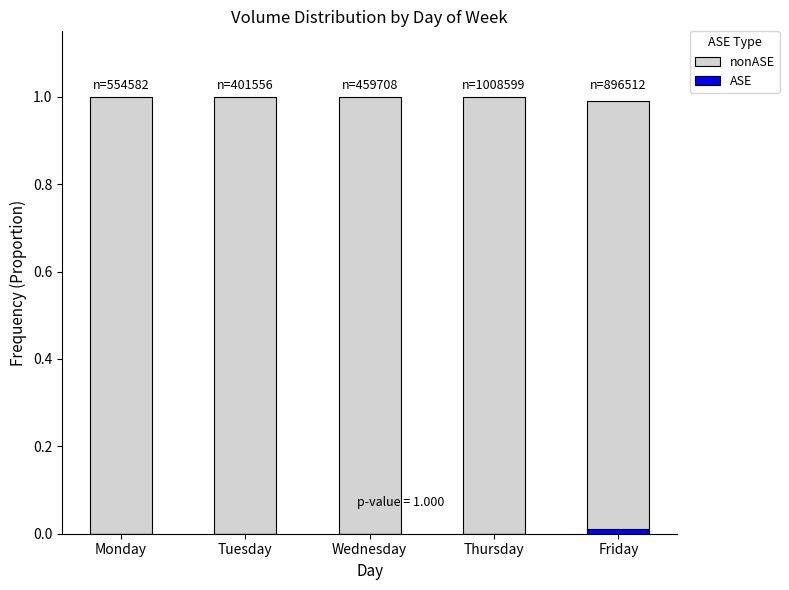

Which series has the largest range (max minus min)?

nonASE